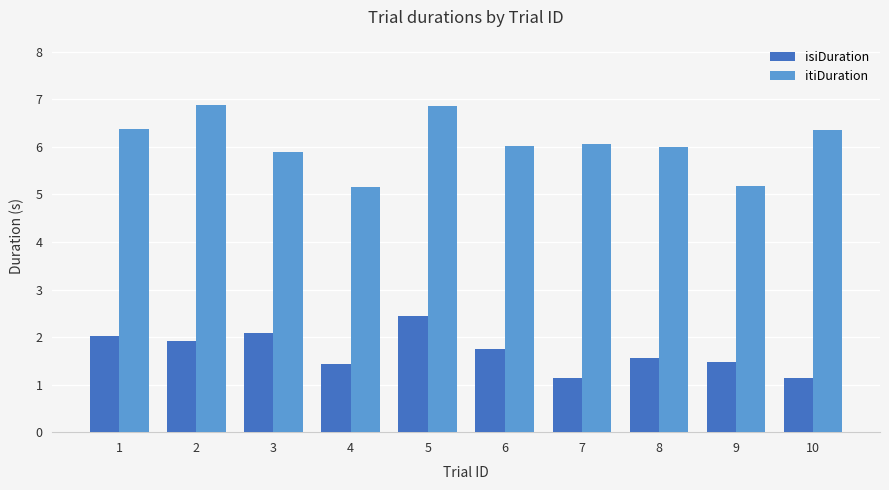

What is the approximate value of itiDuration at 3?

5.9